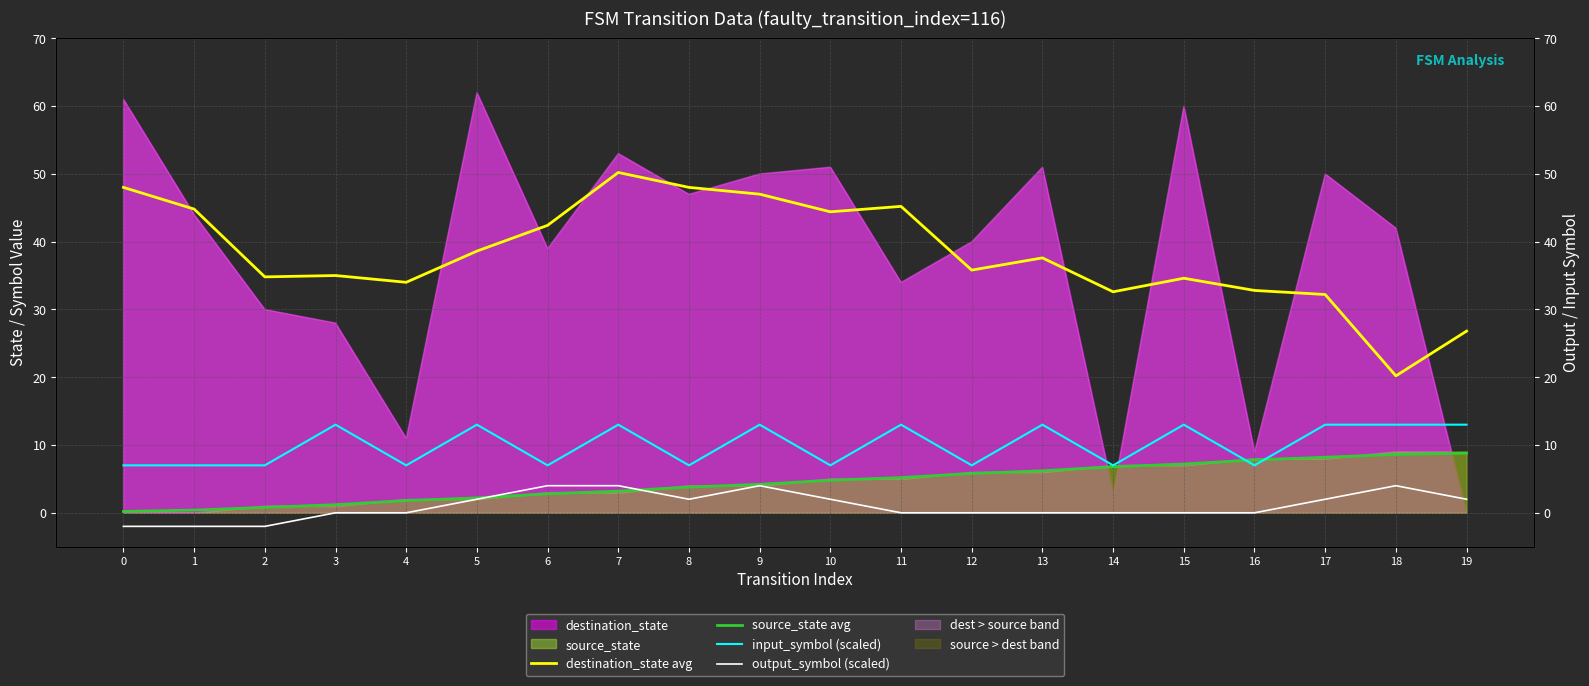

What is the difference between the maximum and minimum values in the source_state avg series?

8.6